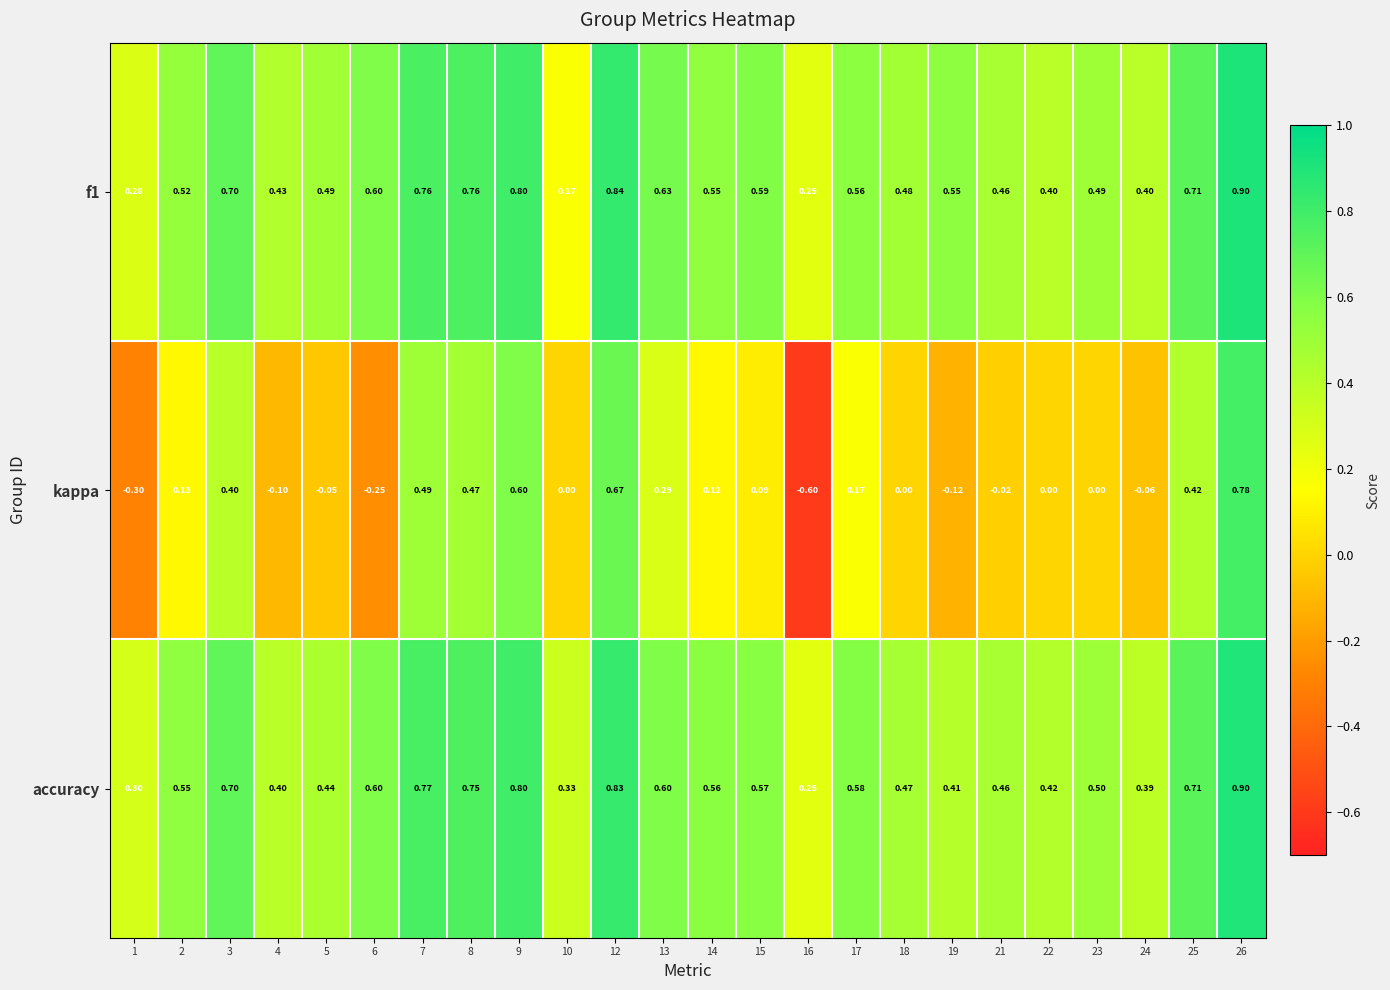

Is the value of kappa at 17 greater than the value of accuracy at 15?

No